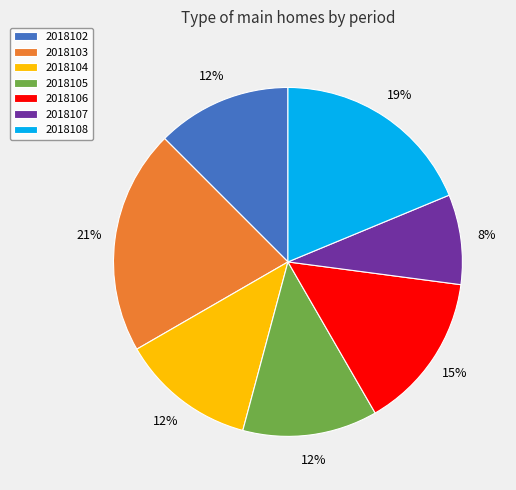

To the nearest percent, what is the combined percentage of 2018106 and 2018104?

27%